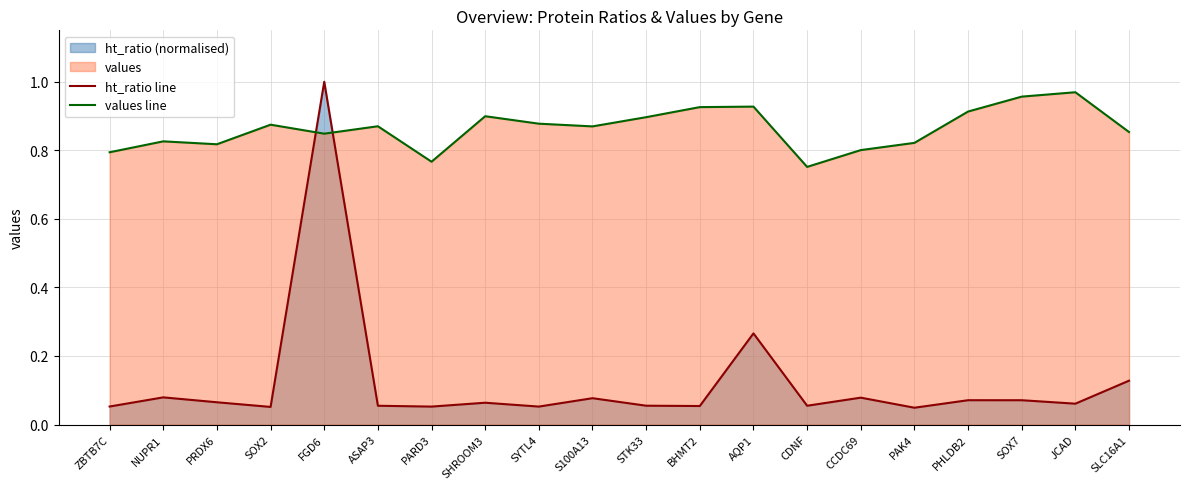

Reading left to right, transcribe all the data shown in this chart.

ht_ratio line: ZBTB7C=0.1	NUPR1=0.1	PRDX6=0.1	SOX2=0.1	FGD6=1.0	ASAP3=0.1	PARD3=0.1	SHROOM3=0.1	SYTL4=0.1	S100A13=0.1	STK33=0.1	BHMT2=0.1	AQP1=0.3	CDNF=0.1	CCDC69=0.1	PAK4=0.0	PHLDB2=0.1	SOX7=0.1	JCAD=0.1	SLC16A1=0.1
values line: ZBTB7C=0.8	NUPR1=0.8	PRDX6=0.8	SOX2=0.9	FGD6=0.8	ASAP3=0.9	PARD3=0.8	SHROOM3=0.9	SYTL4=0.9	S100A13=0.9	STK33=0.9	BHMT2=0.9	AQP1=0.9	CDNF=0.8	CCDC69=0.8	PAK4=0.8	PHLDB2=0.9	SOX7=1.0	JCAD=1.0	SLC16A1=0.9